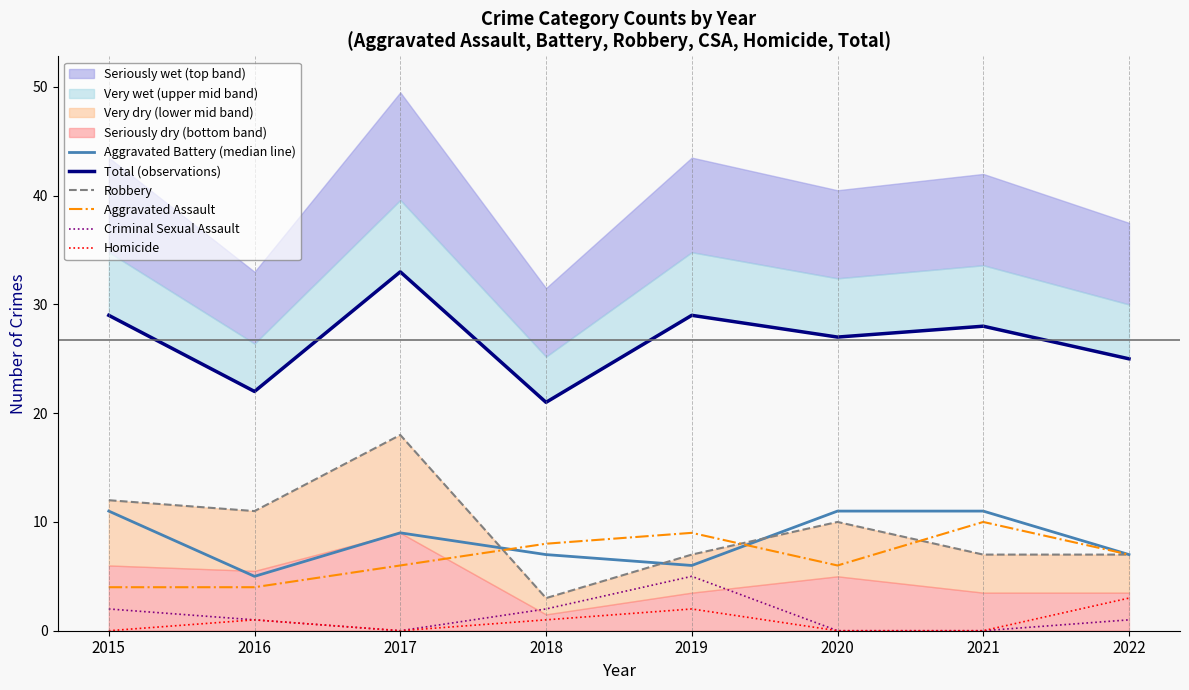

What is the difference between the Aggravated Battery (median line) values at 2019 and 2021?

5